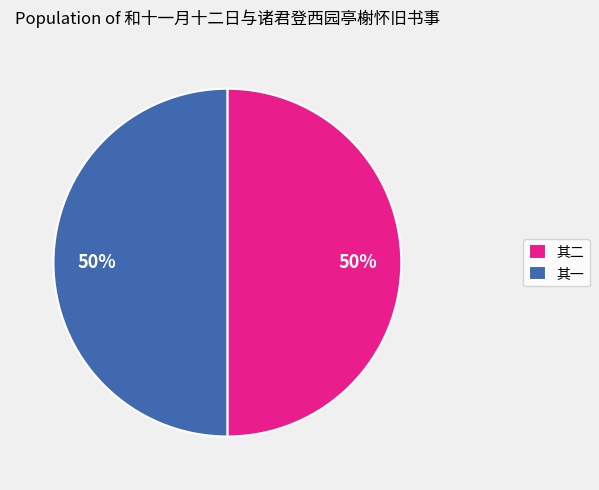

True or false: 其一 accounts for 50% of the total.

True